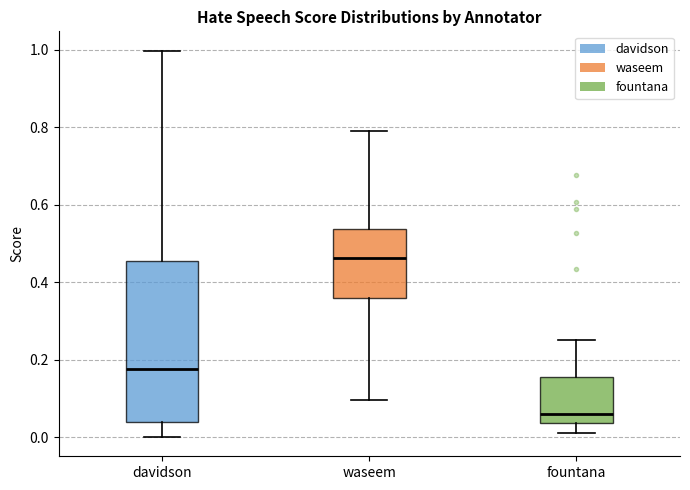

Reading left to right, transcribe this box plot: for each box, give where its median line is, the range the box spans, and where its two whiskers end, as read against the y-axis. The values are not printed on the chart, so give them approximately, as read against the axis.

davidson: median 0.18, box 0.04 to 0.46, whiskers 0.00 to 1.00
waseem: median 0.46, box 0.36 to 0.54, whiskers 0.10 to 0.80
fountana: median 0.06, box 0.04 to 0.16, whiskers 0.02 to 0.26